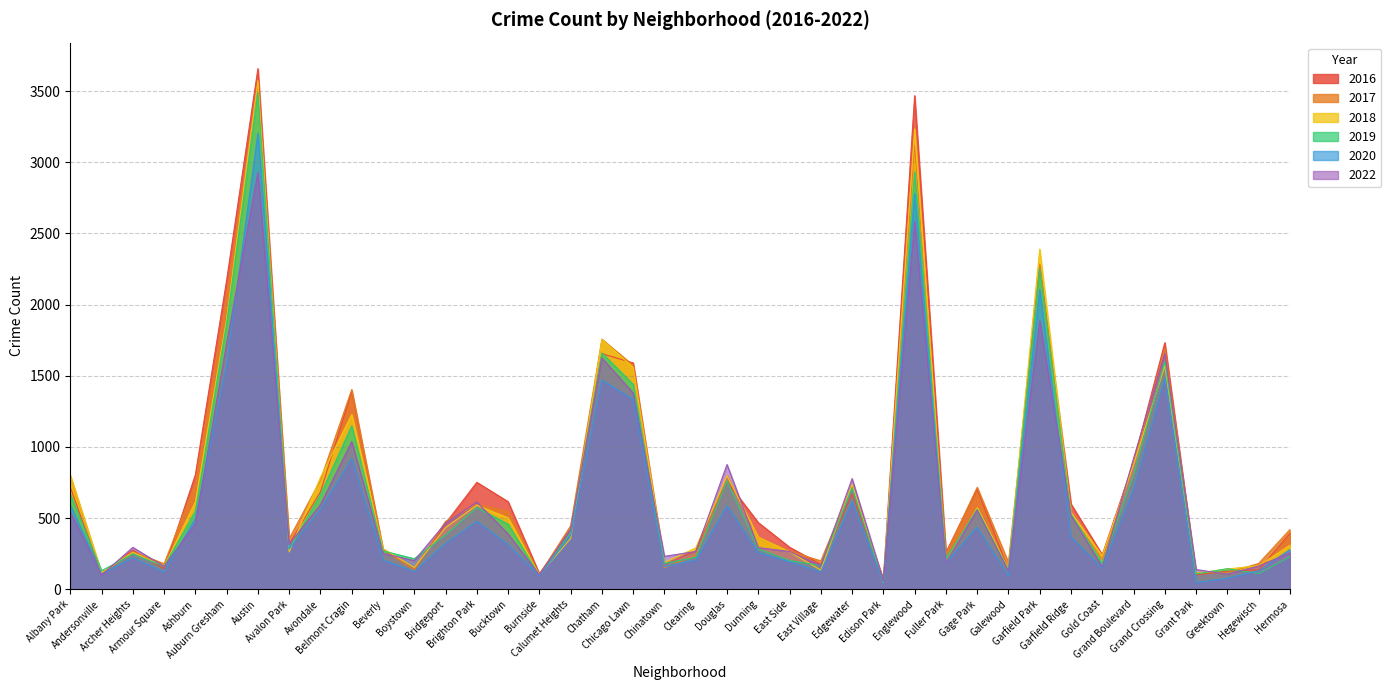

What is the difference between the maximum and minimum values in the 2022 series?

2868